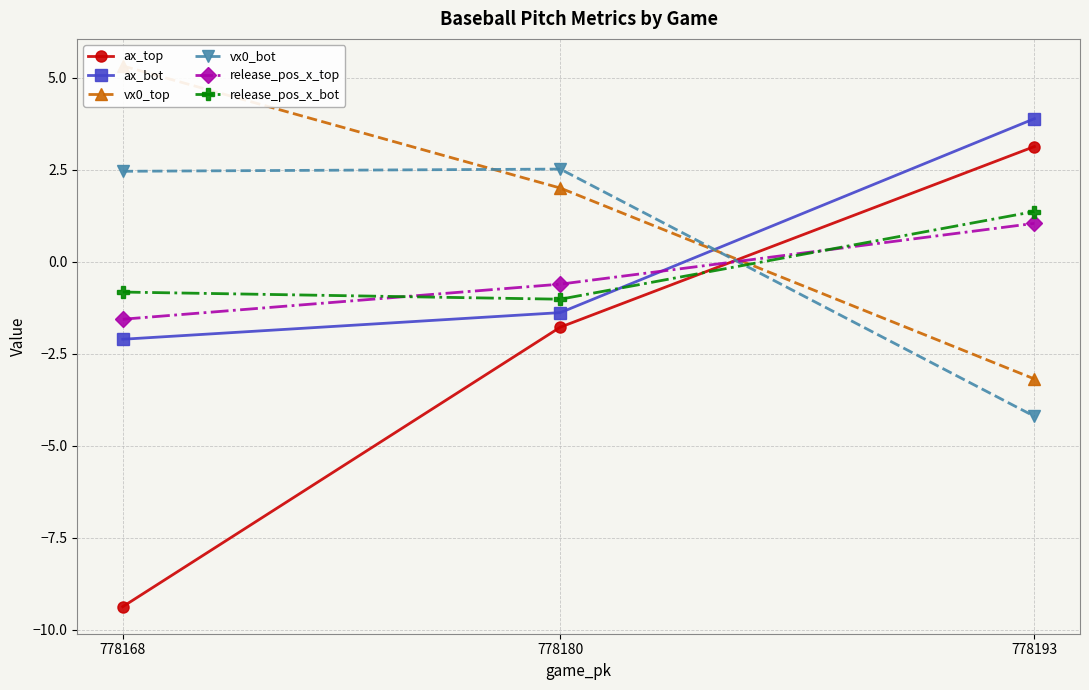

Does the chart have visible grid lines?

Yes